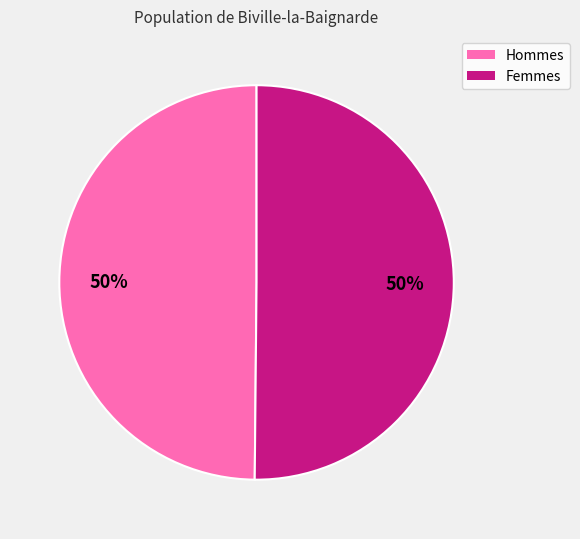

To the nearest percent, what is the average slice percentage?

50%